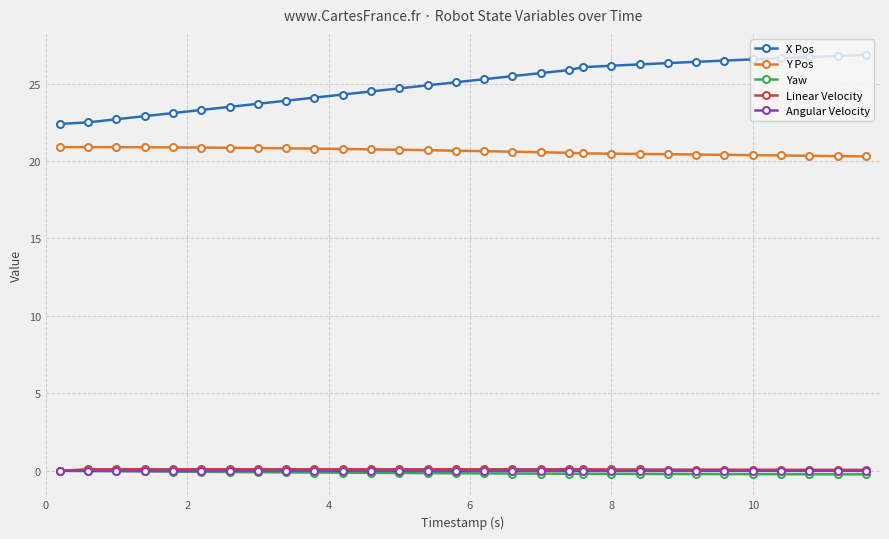

How many lines are shown in the chart?

5